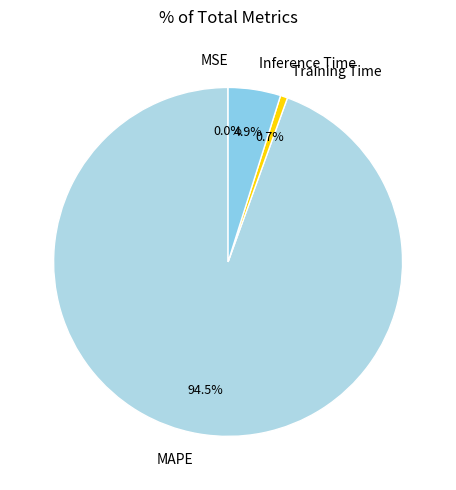

Is there a majority slice in this chart?

Yes